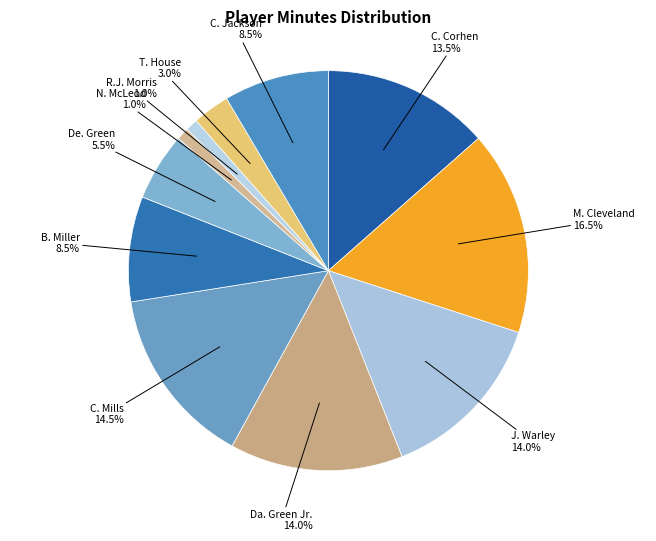

Is there a majority slice in this chart?

No